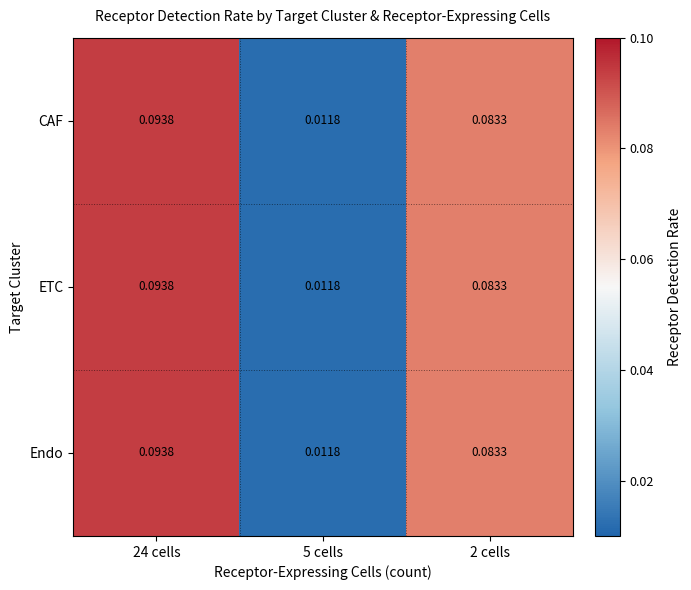

At which category does the chart reach its minimum across all series?

5 cells